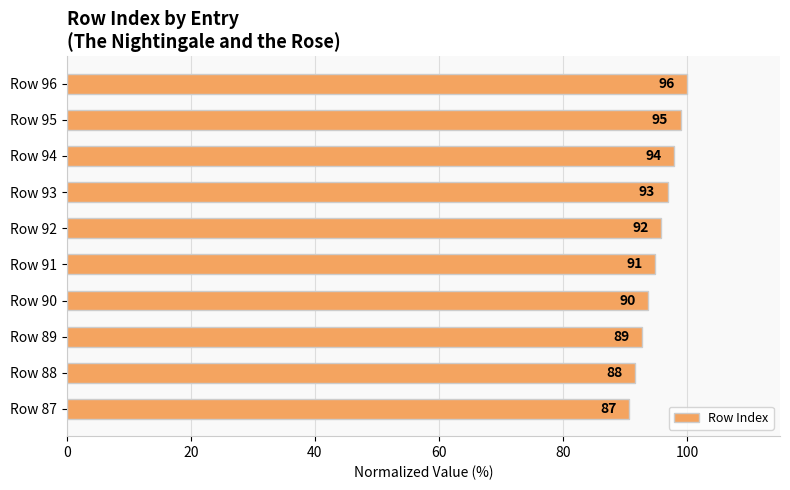

Are the bars grouped side by side (vs. stacked)?

No